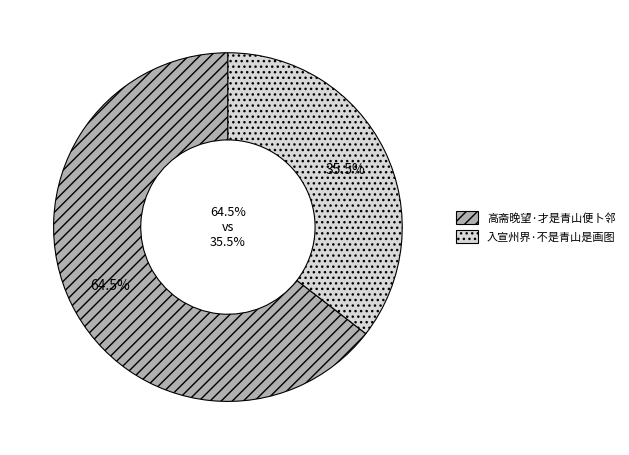

To the nearest percent, what percentage of the pie is 入宣州界·不是青山是画图?

35%